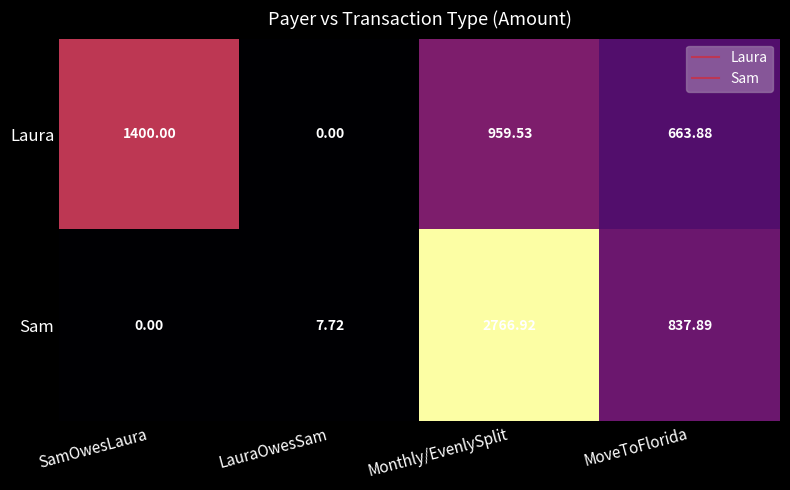

What is the spread (max minus min) of values at LauraOwesSam?

7.7